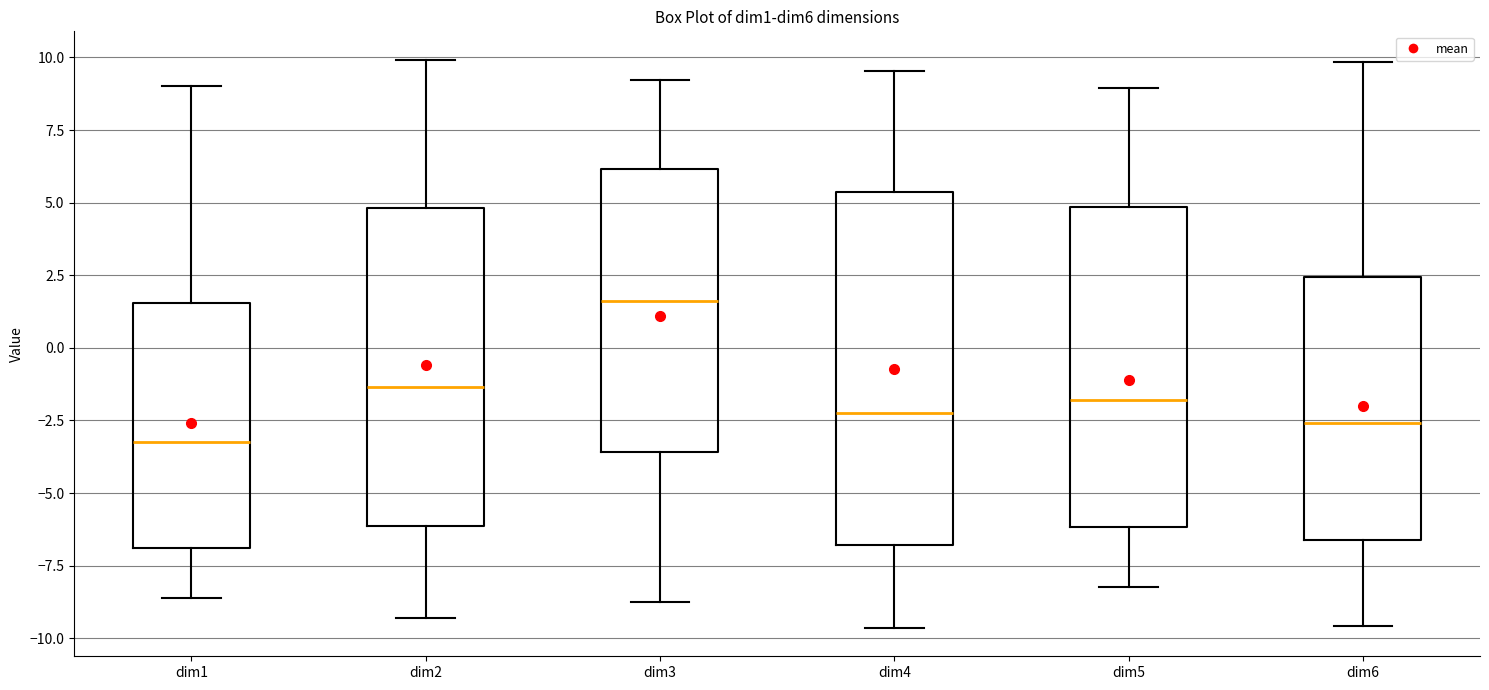

Reading left to right, transcribe this box plot: for each box, give where its median line is, the range the box spans, and where its two whiskers end, as read against the y-axis. The values are not printed on the chart, so give them approximately, as read against the axis.

dim1: median -3.0, box -7.0 to 1.5, whiskers -8.5 to 9.0
dim2: median -1.5, box -6.0 to 5.0, whiskers -9.5 to 10.0
dim3: median 1.5, box -3.5 to 6.0, whiskers -8.5 to 9.0
dim4: median -2.0, box -7.0 to 5.5, whiskers -9.5 to 9.5
dim5: median -2.0, box -6.0 to 5.0, whiskers -8.0 to 9.0
dim6: median -2.5, box -6.5 to 2.5, whiskers -9.5 to 10.0